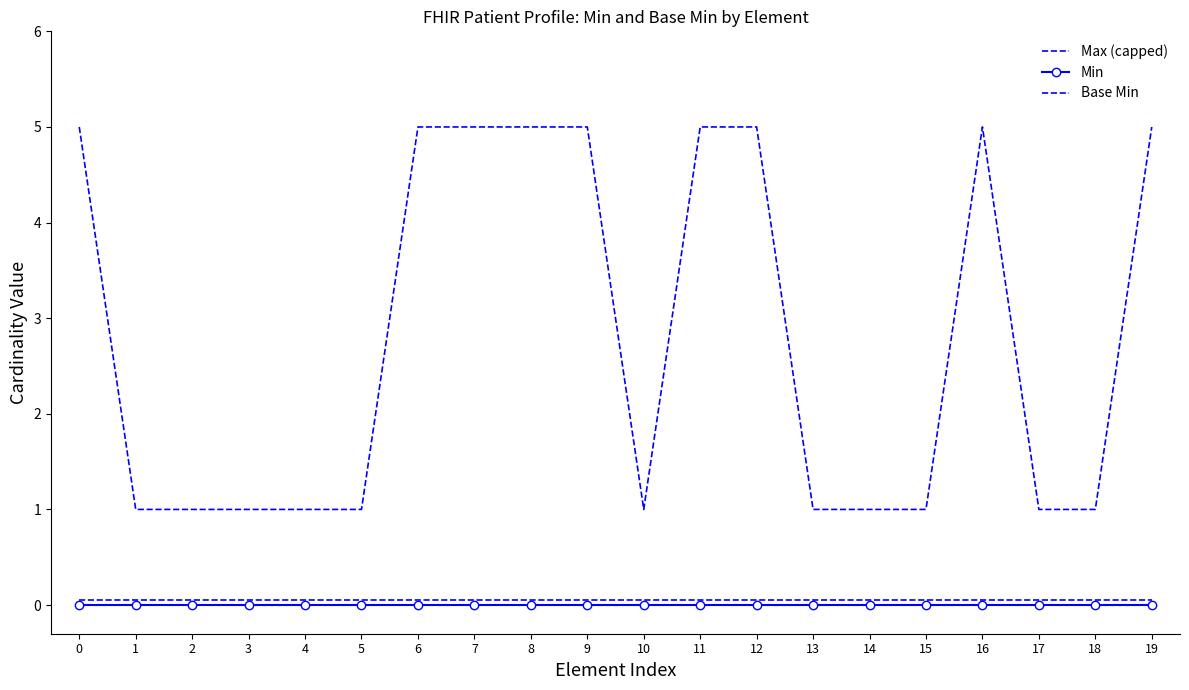

What is the maximum value shown in the chart?

5.0